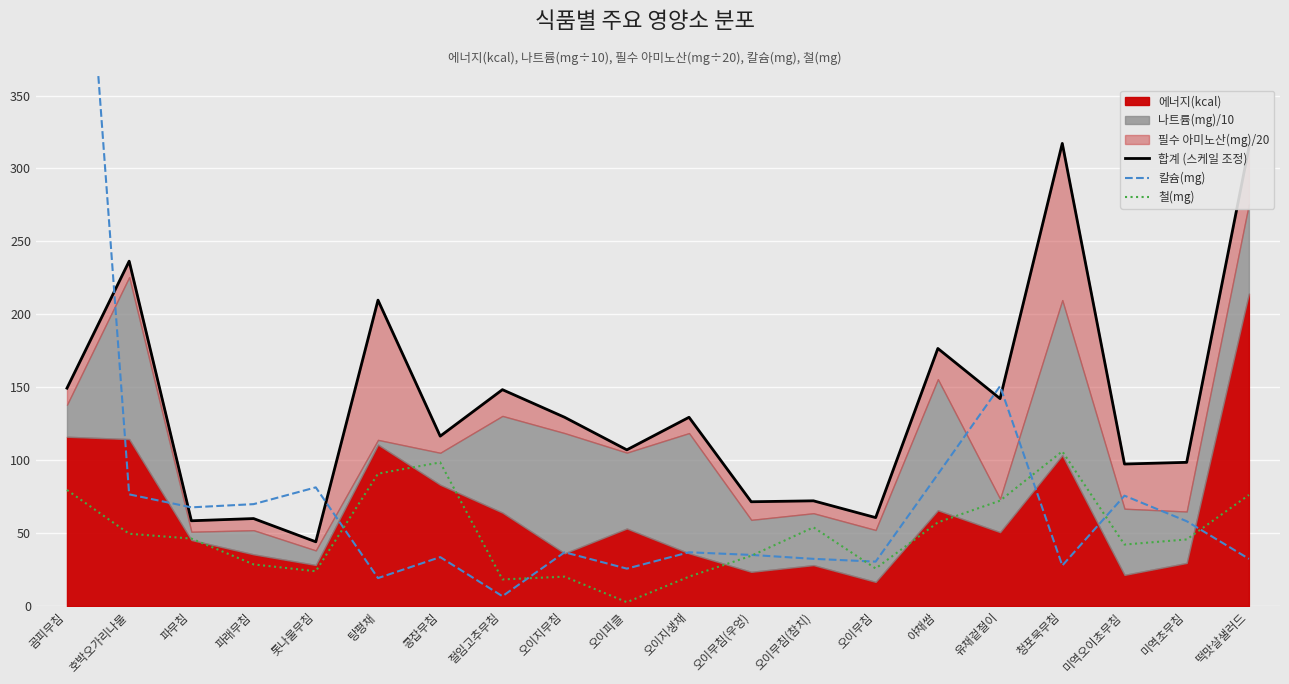

What is the label of the 4th point from the left?

파래무침